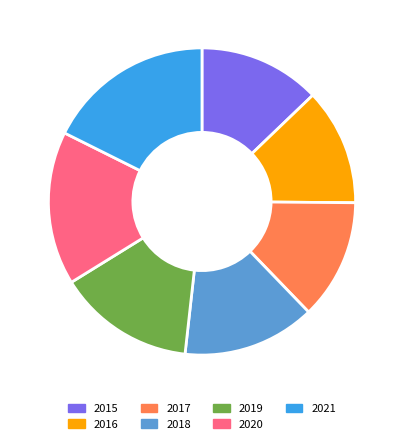

How many slices are in this pie chart?

7